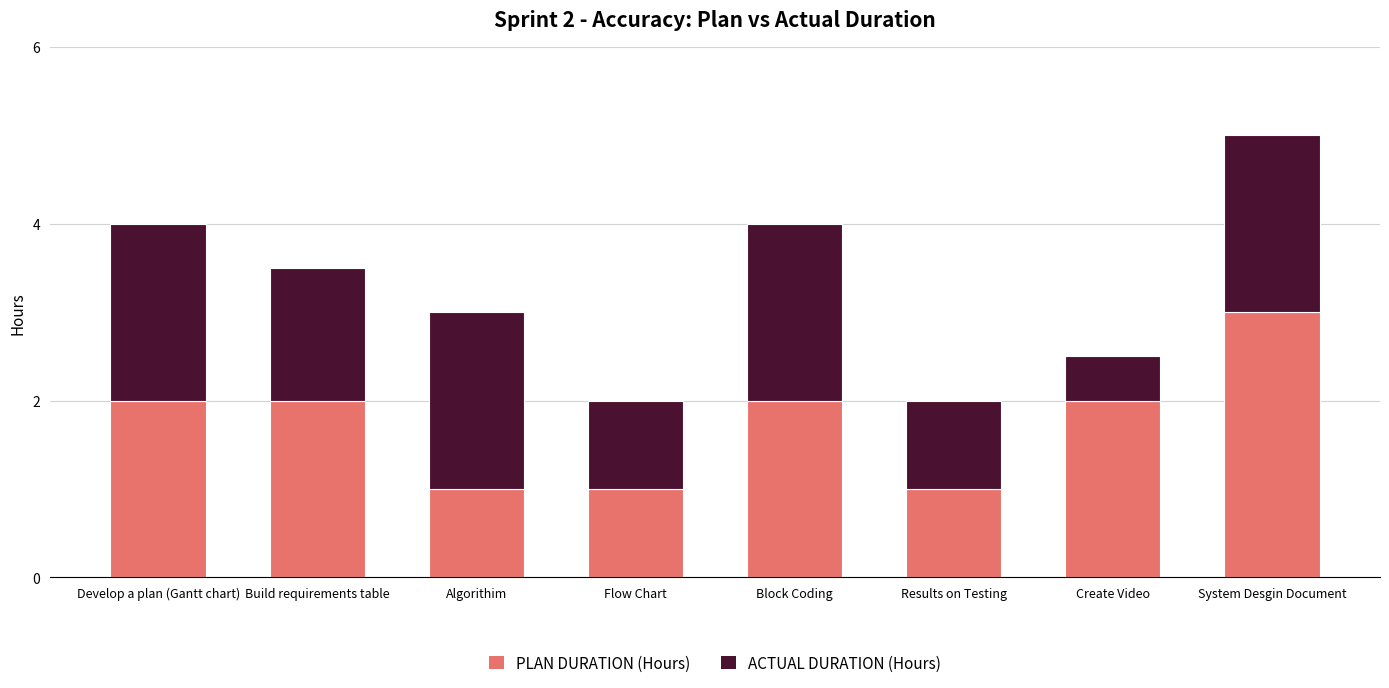

What is the total value across all series at Create Video?

2.5